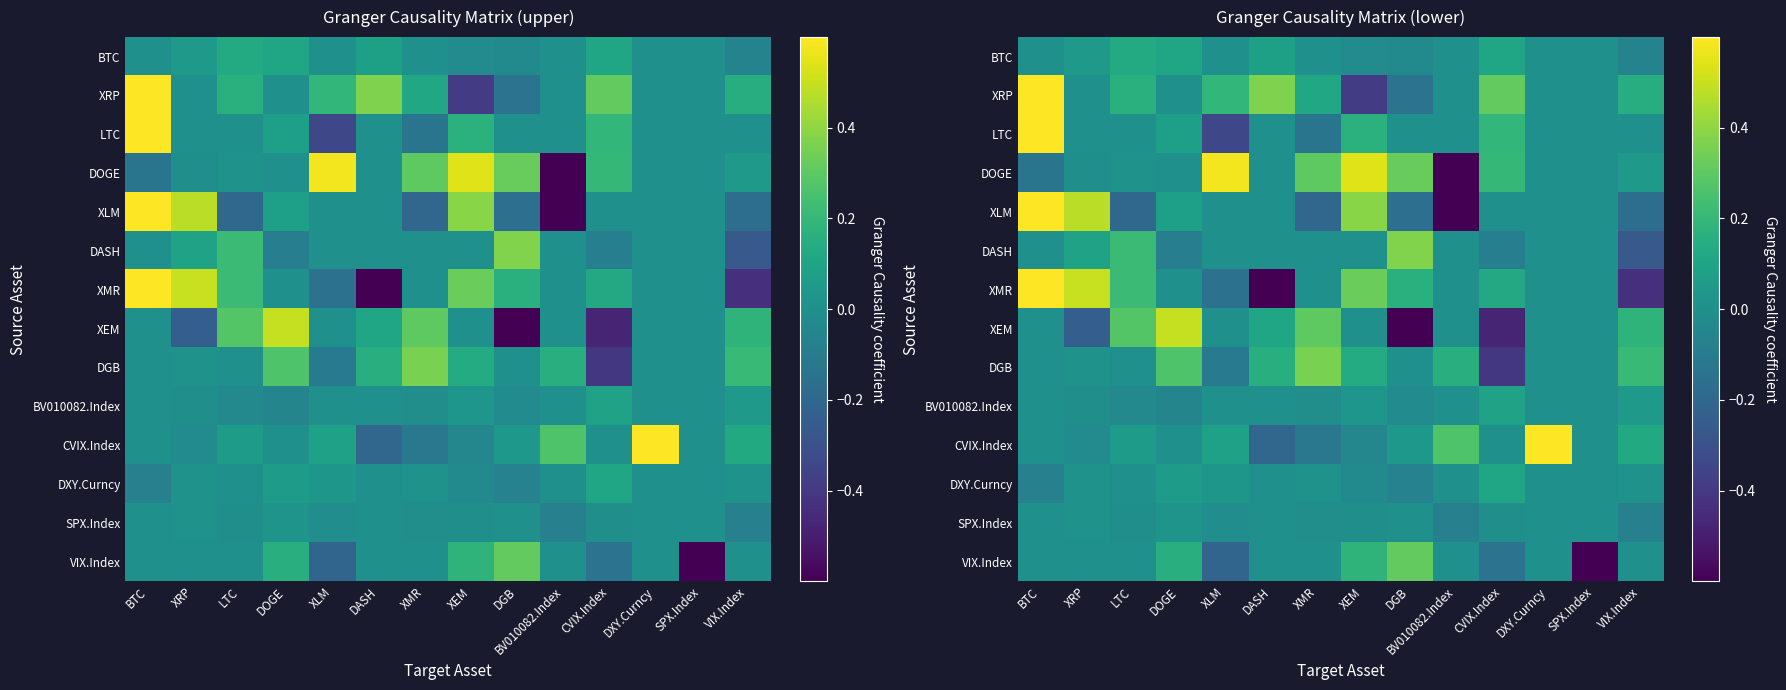

At how many categories does at least one series exceed -1?

14